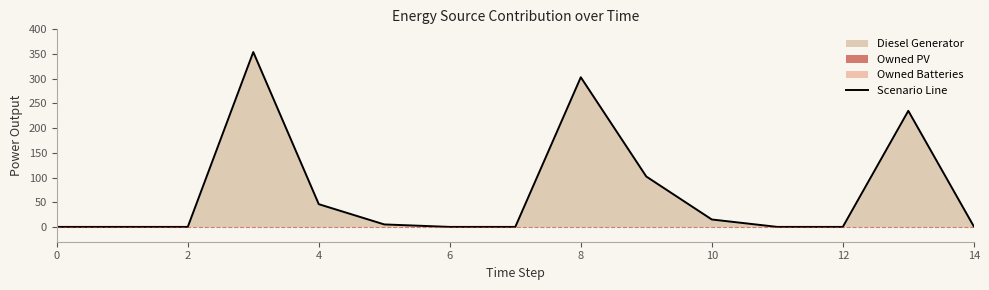

True or false: Scenario Line has a value of 1 at 14.

True